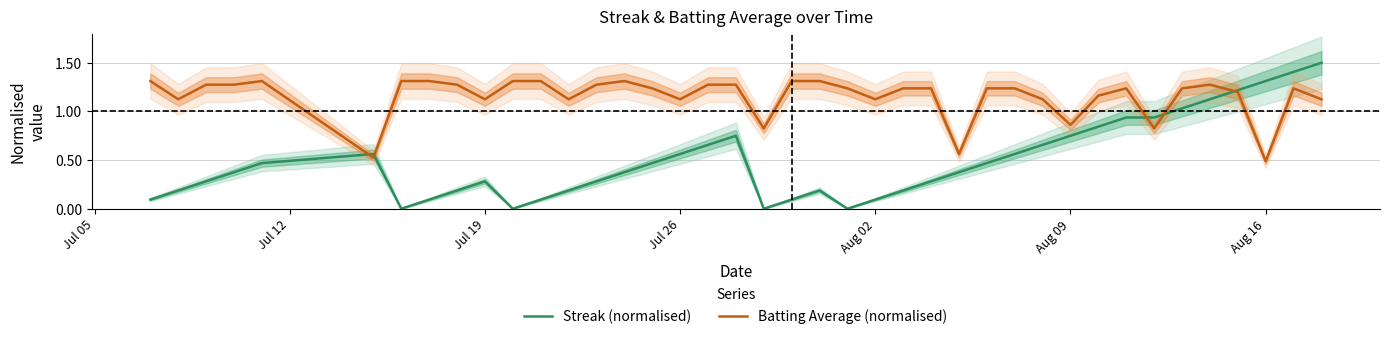

The value of Batting Average (normalised) at Aug 09 is 1.5. True or false?

False